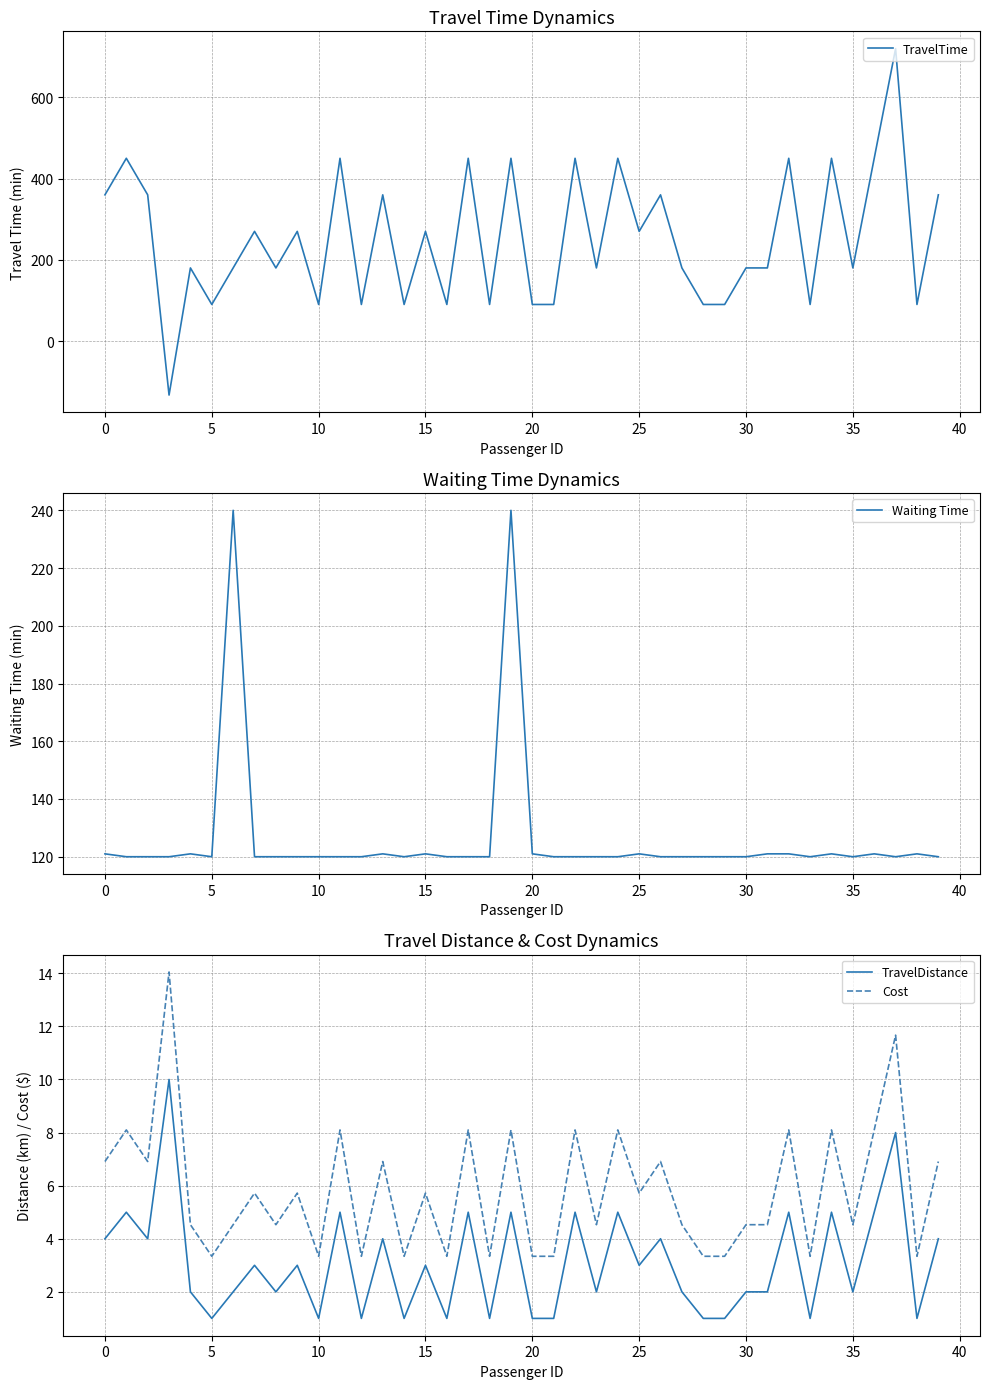

True or false: Waiting Time and Cost cross at least once.

False